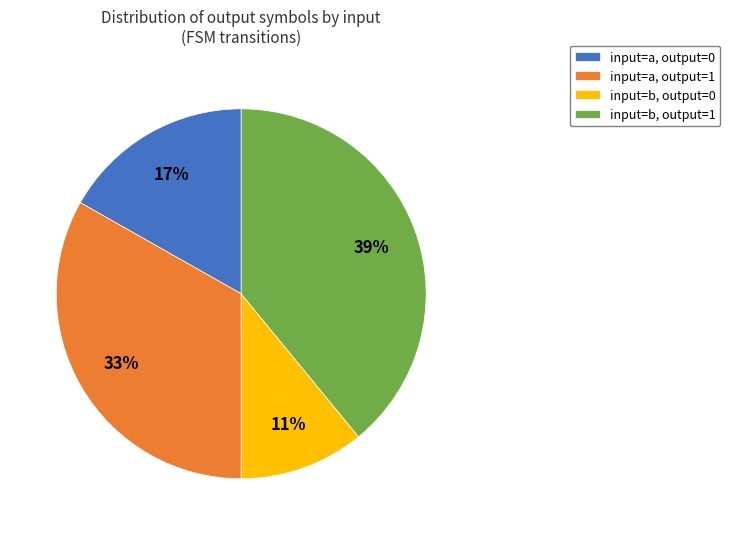

Which has a higher value, input=b, output=0 or input=a, output=0?

input=a, output=0